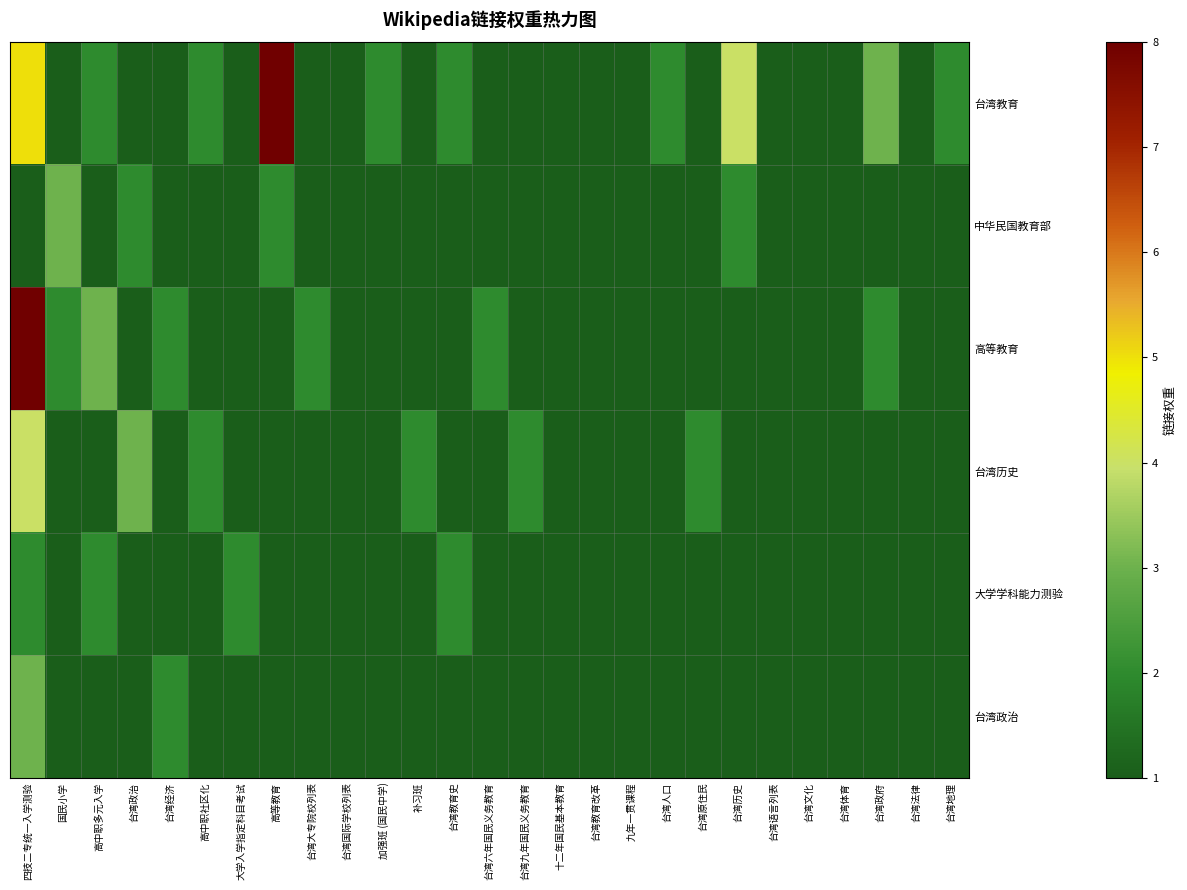

What is the total value across all series at 台湾政府?

9